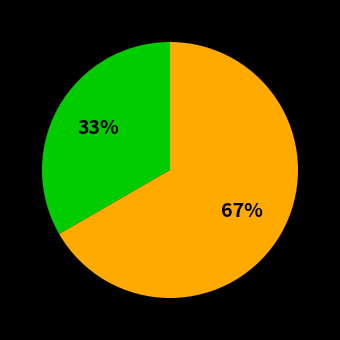

Is there any slice that represents more than half of the pie?

Yes